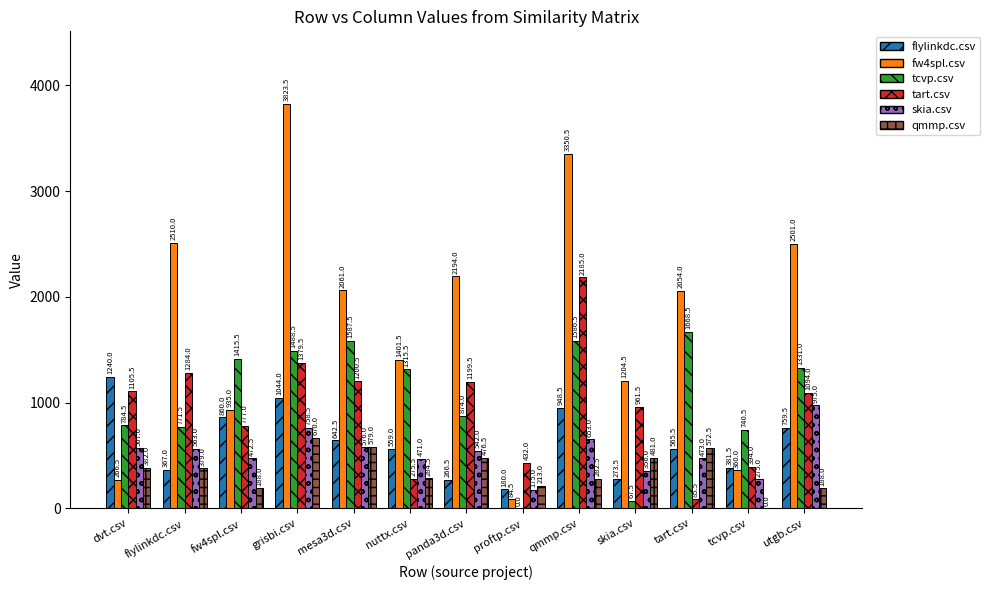

At which category does the chart reach its peak across all series?

grisbi.csv